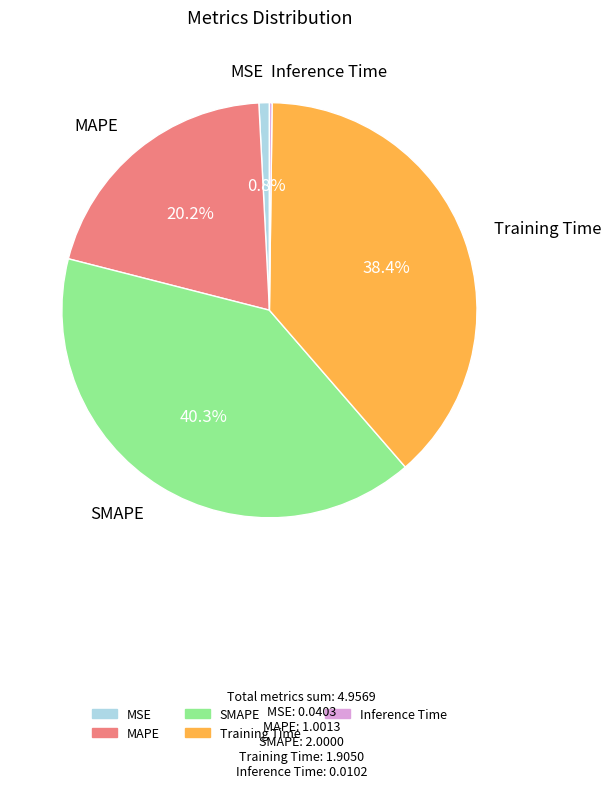

Which category has the biggest portion of the pie?

SMAPE